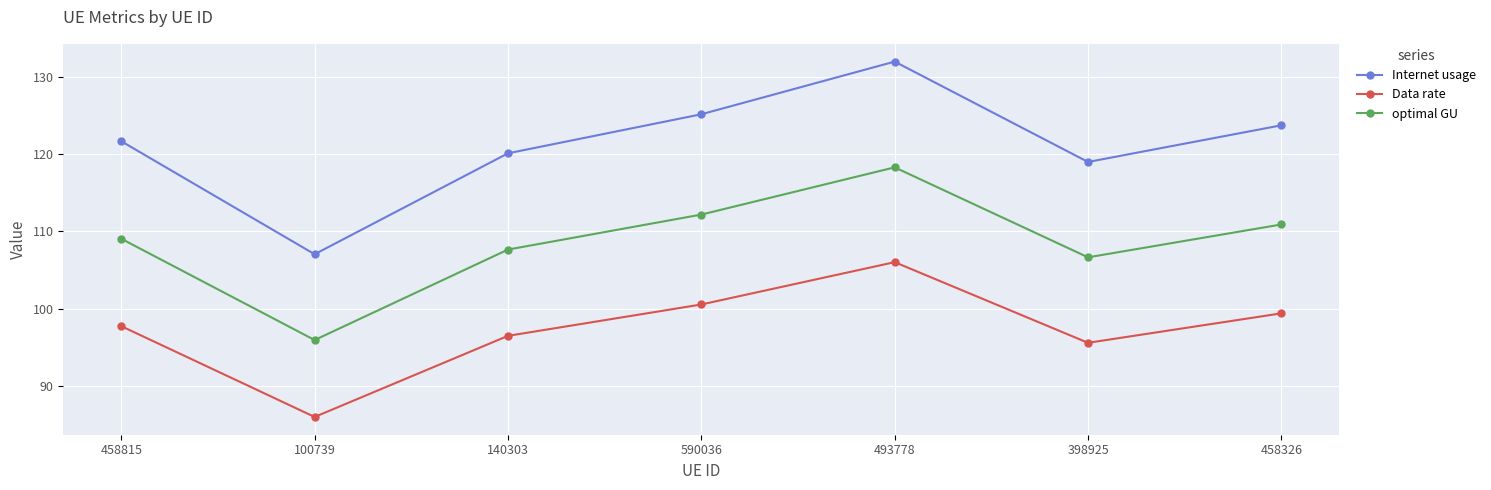

True or false: Data rate and optimal GU intersect in this chart.

False